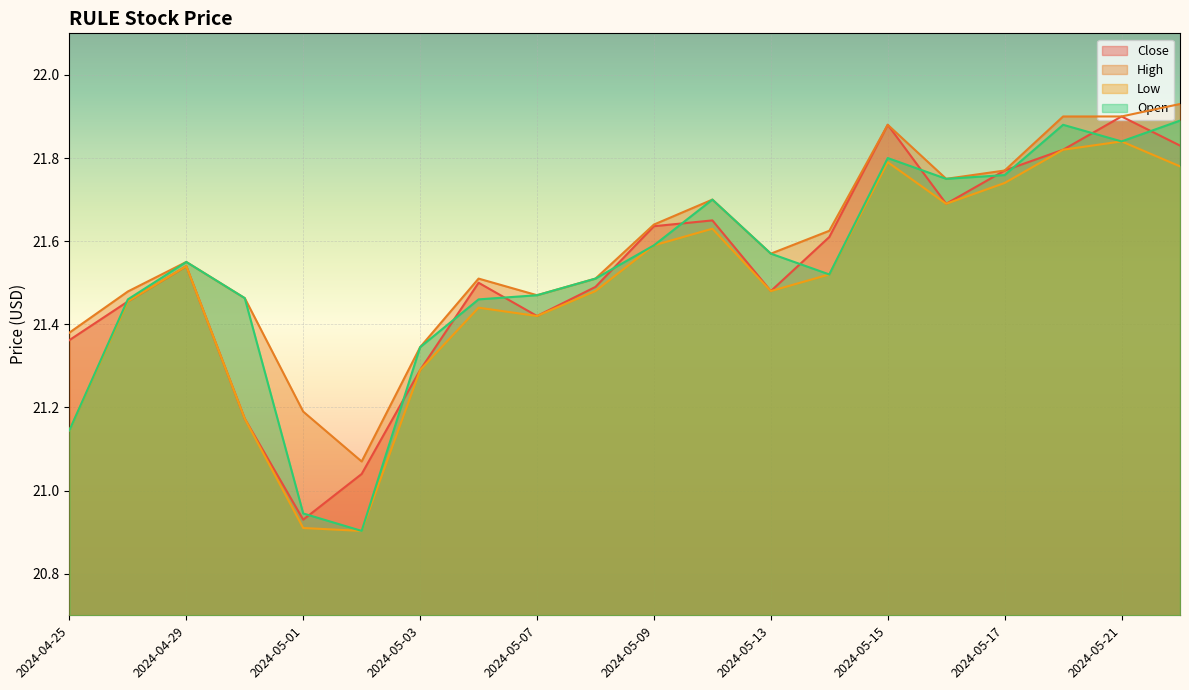

Between 2024-05-07 and 2024-05-22, which series saw the biggest shift?

High